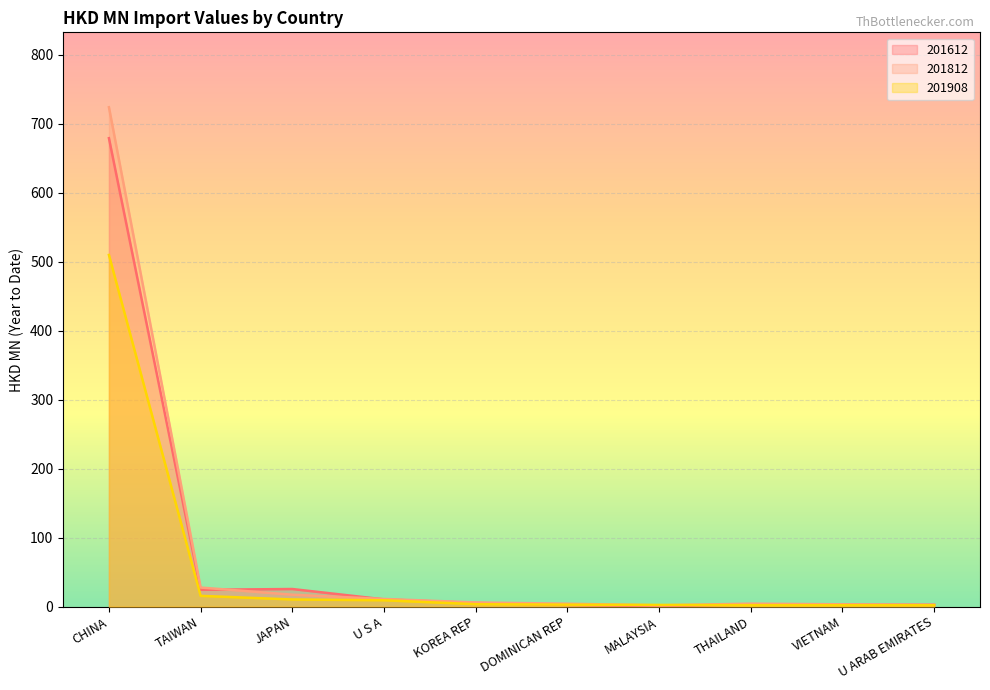

Where is the first local minimum for 201612?

TAIWAN